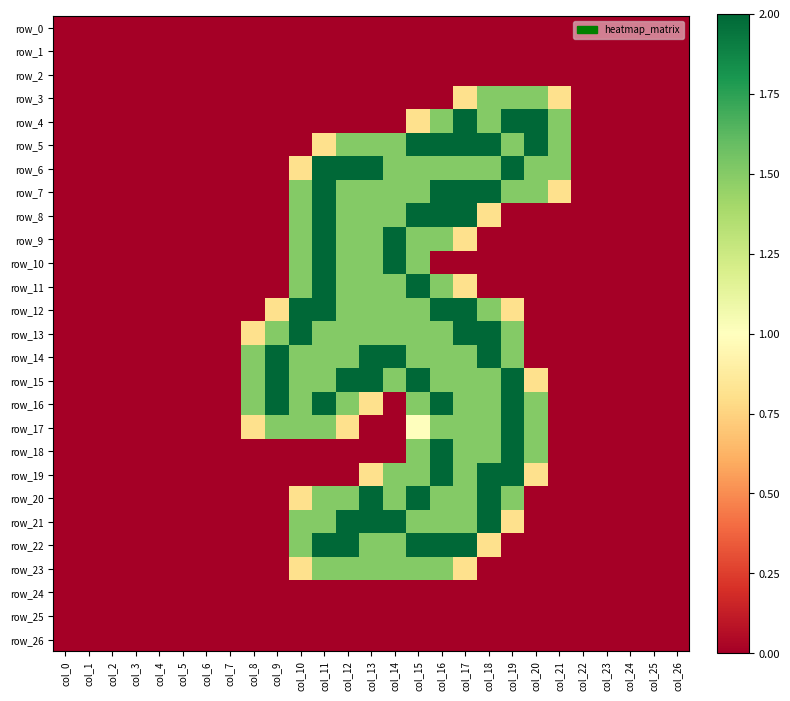

Which series has the largest range (max minus min)?

row_4